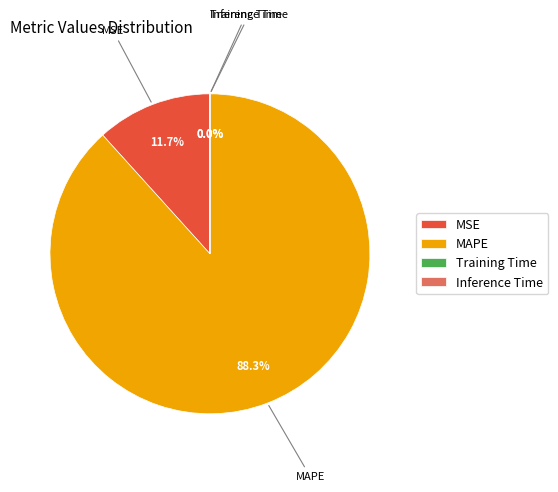

Is the sum of MSE and MAPE greater than half?

Yes